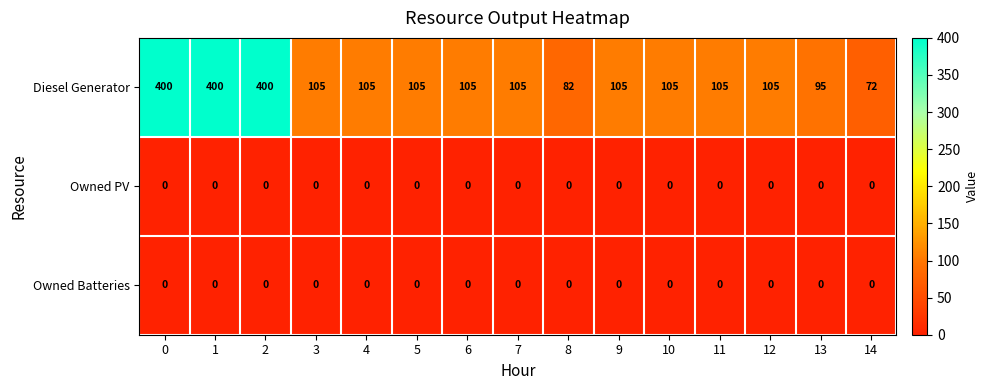

Is it true that Owned Batteries equals 0 at 14?

True